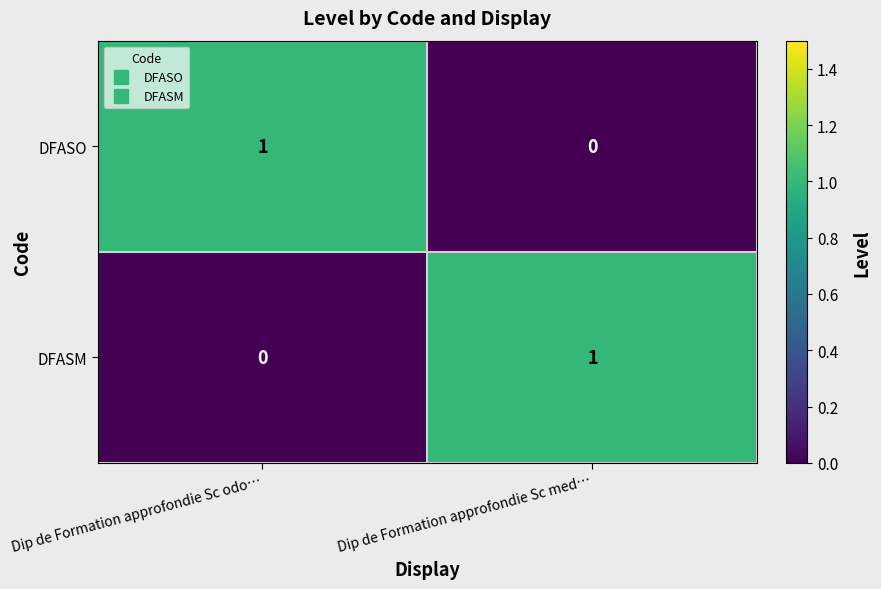

At Dip de Formation approfondie Sc med…, list the series in order from smallest to largest.

DFASO, DFASM